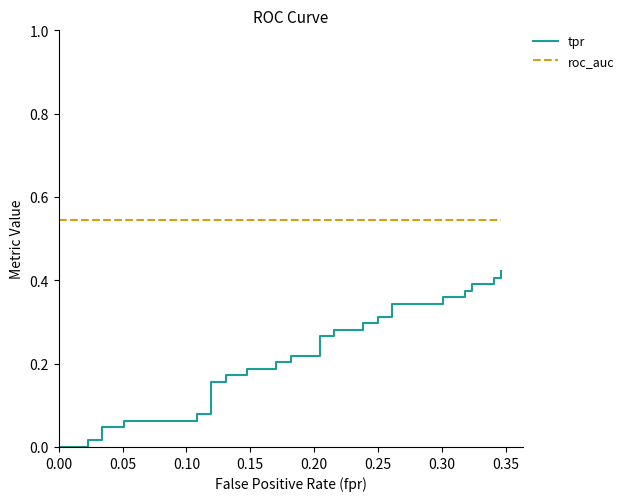

Which series has the largest total across all categories?

roc_auc